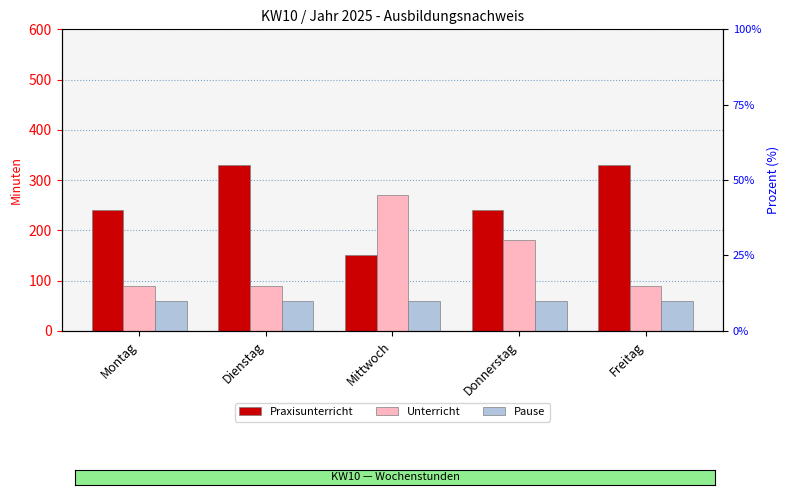

Rank the series at Mittwoch from lowest to highest value.

Pause, Praxisunterricht, Unterricht